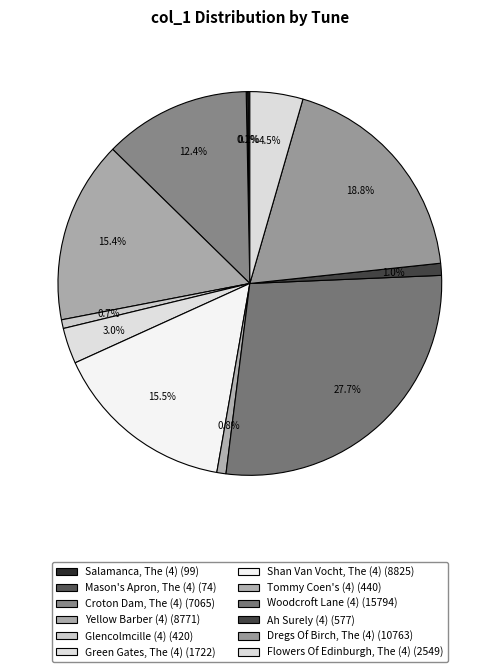

Between Yellow Barber (4) and Mason's Apron, The (4), which is larger?

Yellow Barber (4)